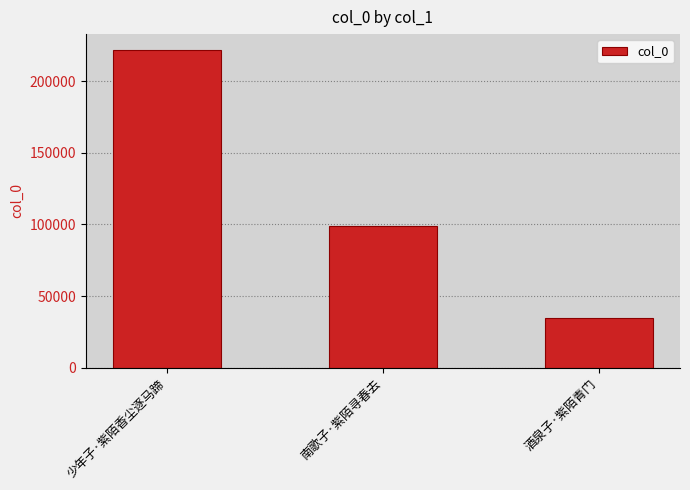

What is the smallest value displayed?

34402